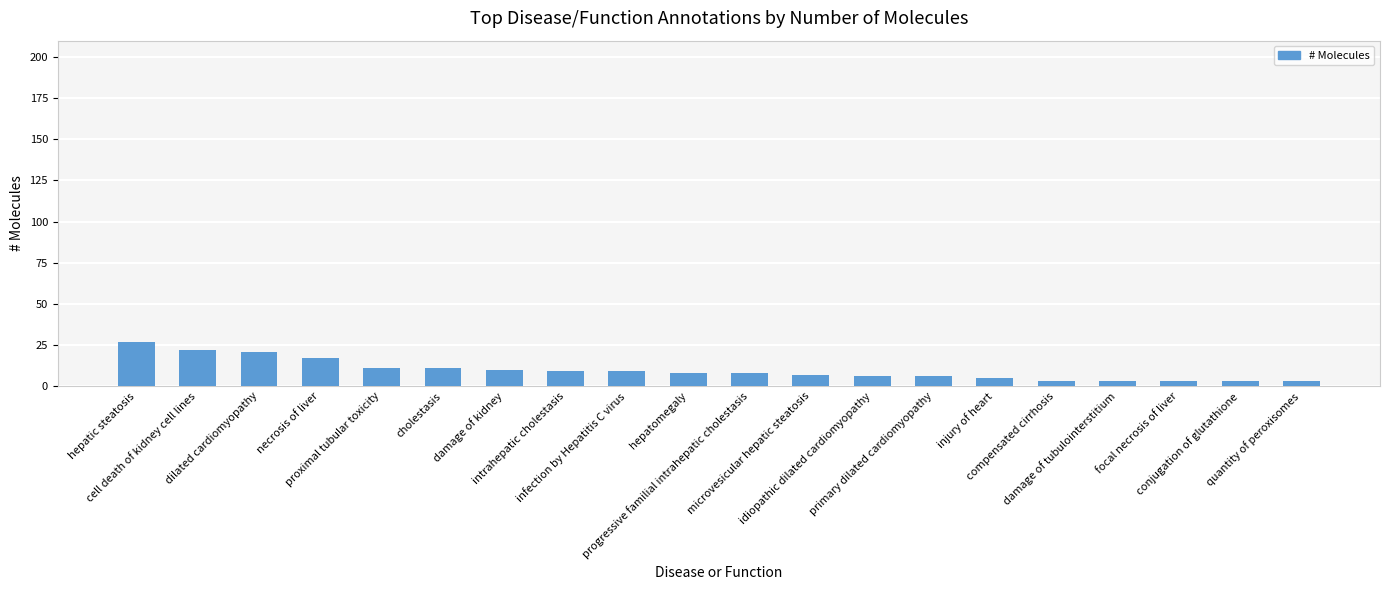

What is the average value?

10